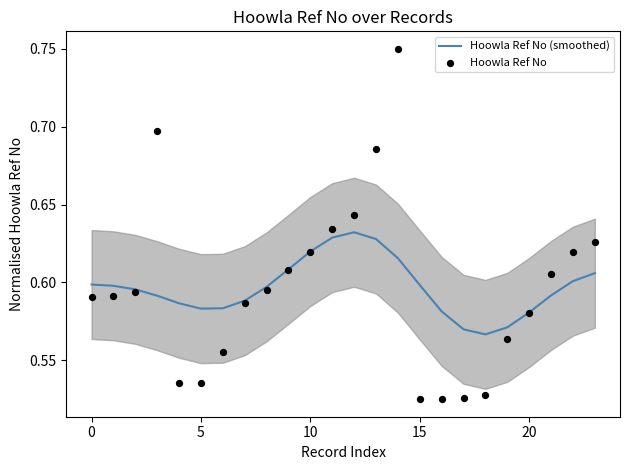

Which series has the largest total across all categories?

Hoowla Ref No